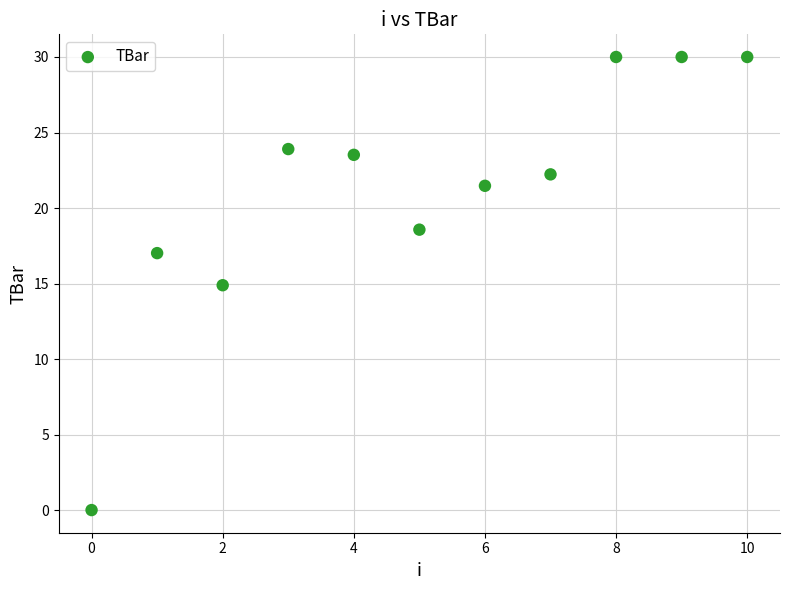

What is the average Y value?

21.1